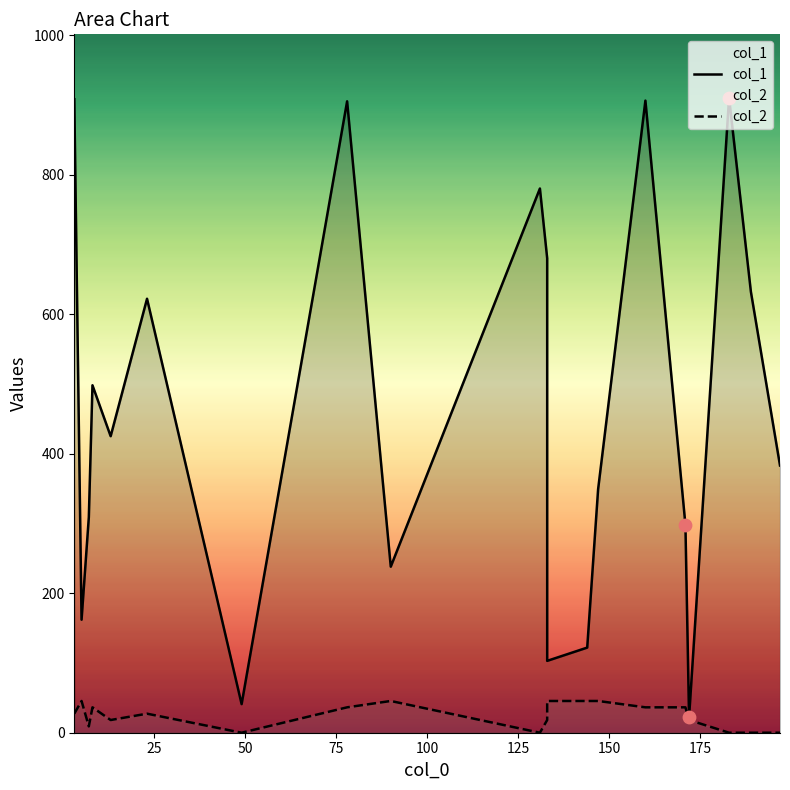

What are all the series names shown in the legend?

col_1, col_2